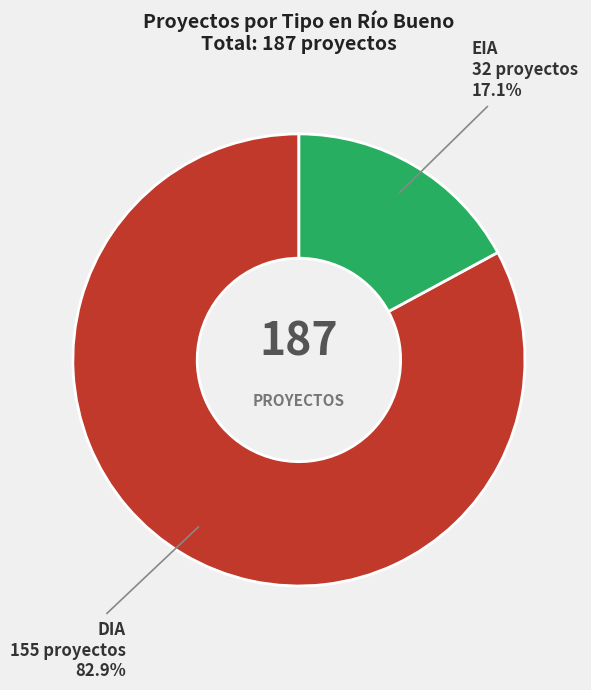

Is there any slice that represents more than half of the pie?

Yes